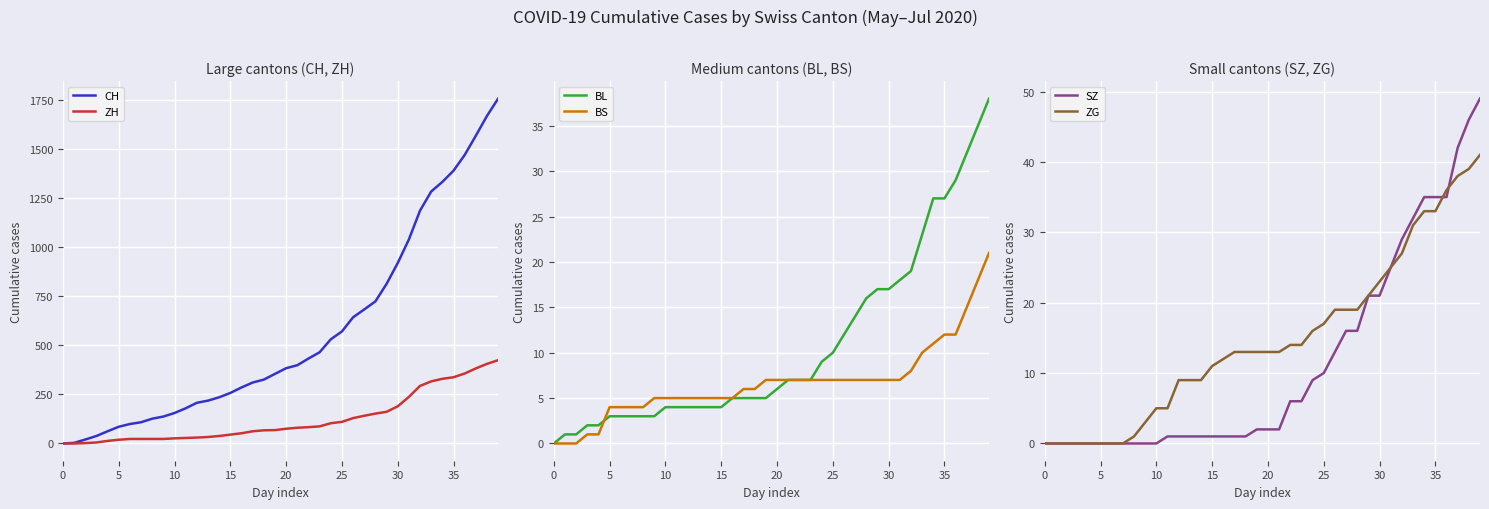

True or false: SZ has a value of -18 at 35.

False